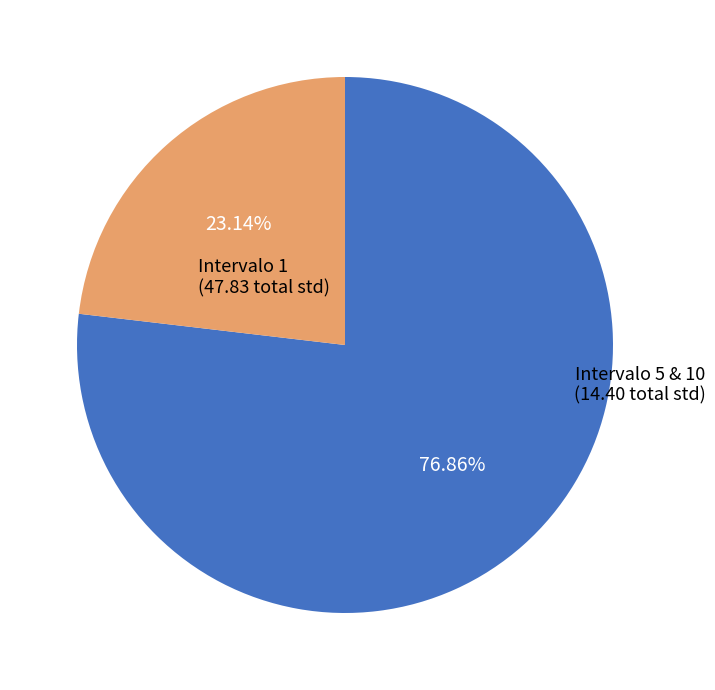

Do Intervalo 5 & 10 and Intervalo 1 together represent more than half of the pie?

Yes